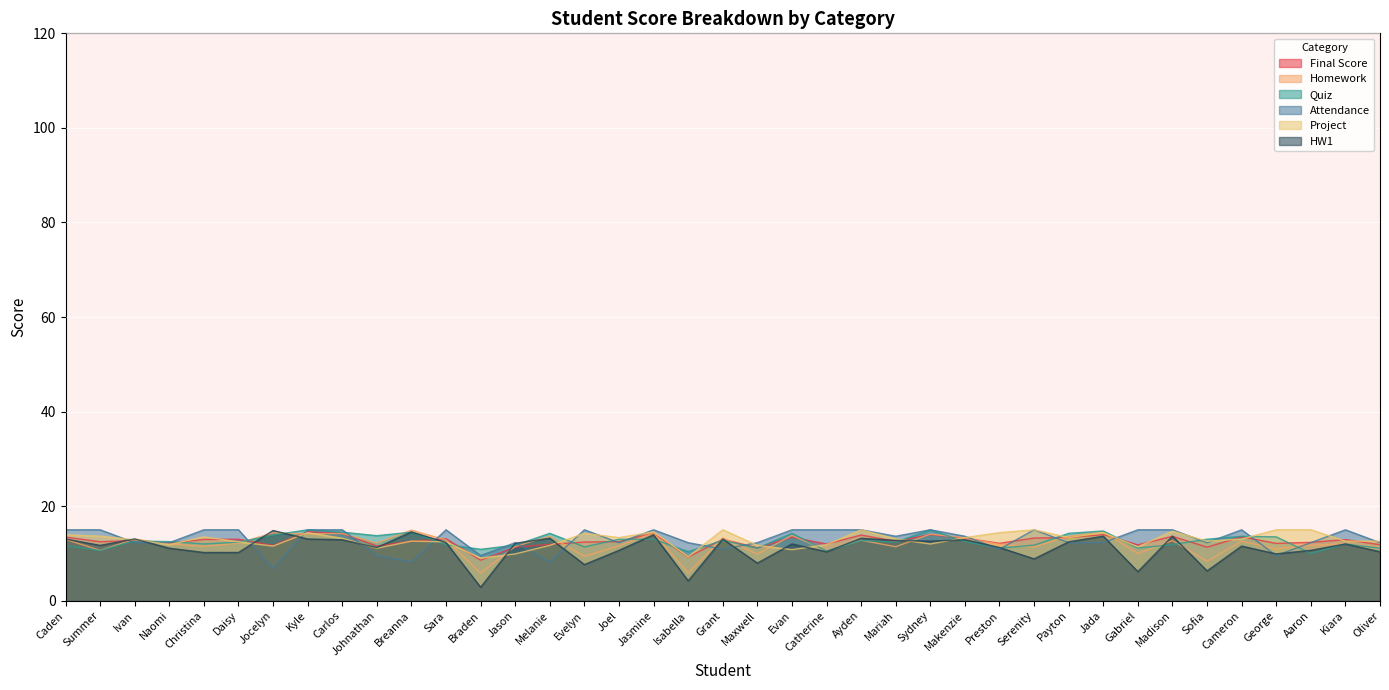

The Homework series shows 12.2 at Daisy. True or false?

True